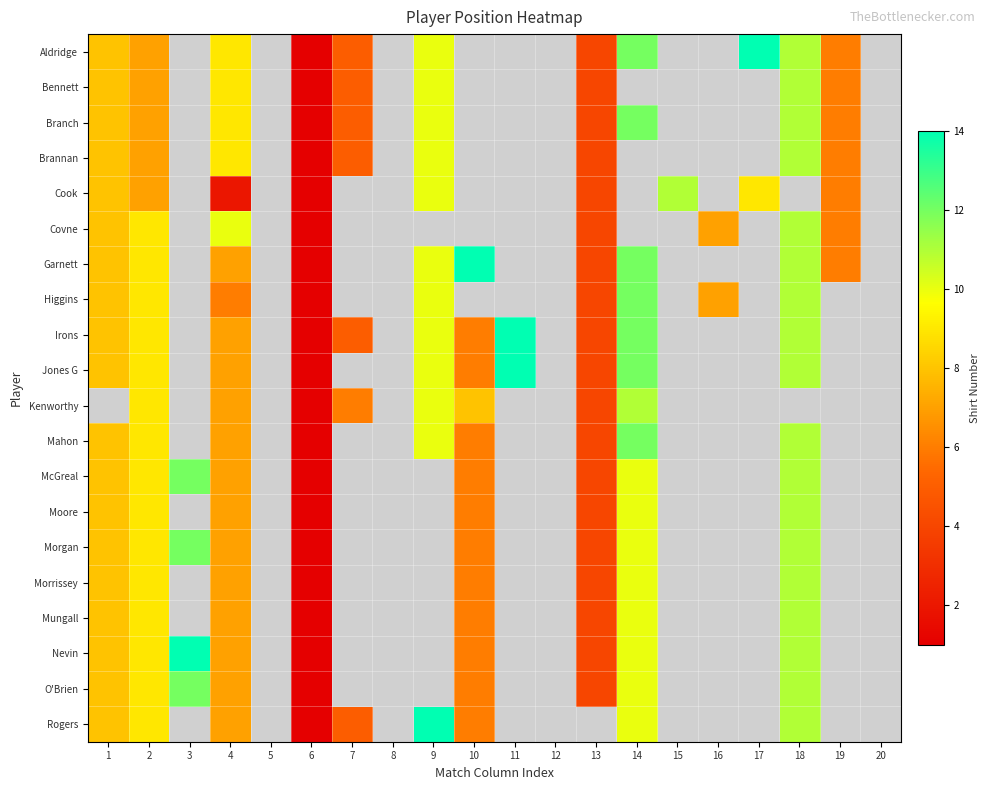

Is it true that Irons equals 9.0 at 2?

True